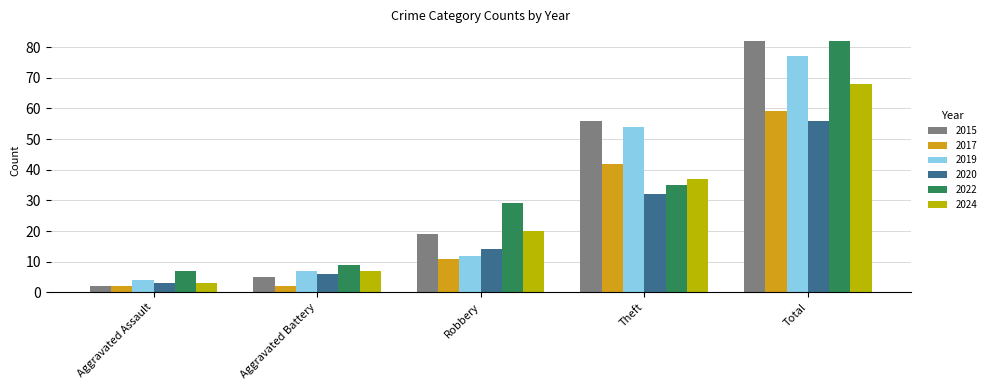

Reading left to right, transcribe all the data shown in this chart.

2015: 2	5	19	56	82
2017: 2	2	11	42	59
2019: 4	7	12	54	77
2020: 3	6	14	32	56
2022: 7	9	29	35	82
2024: 3	7	20	37	68